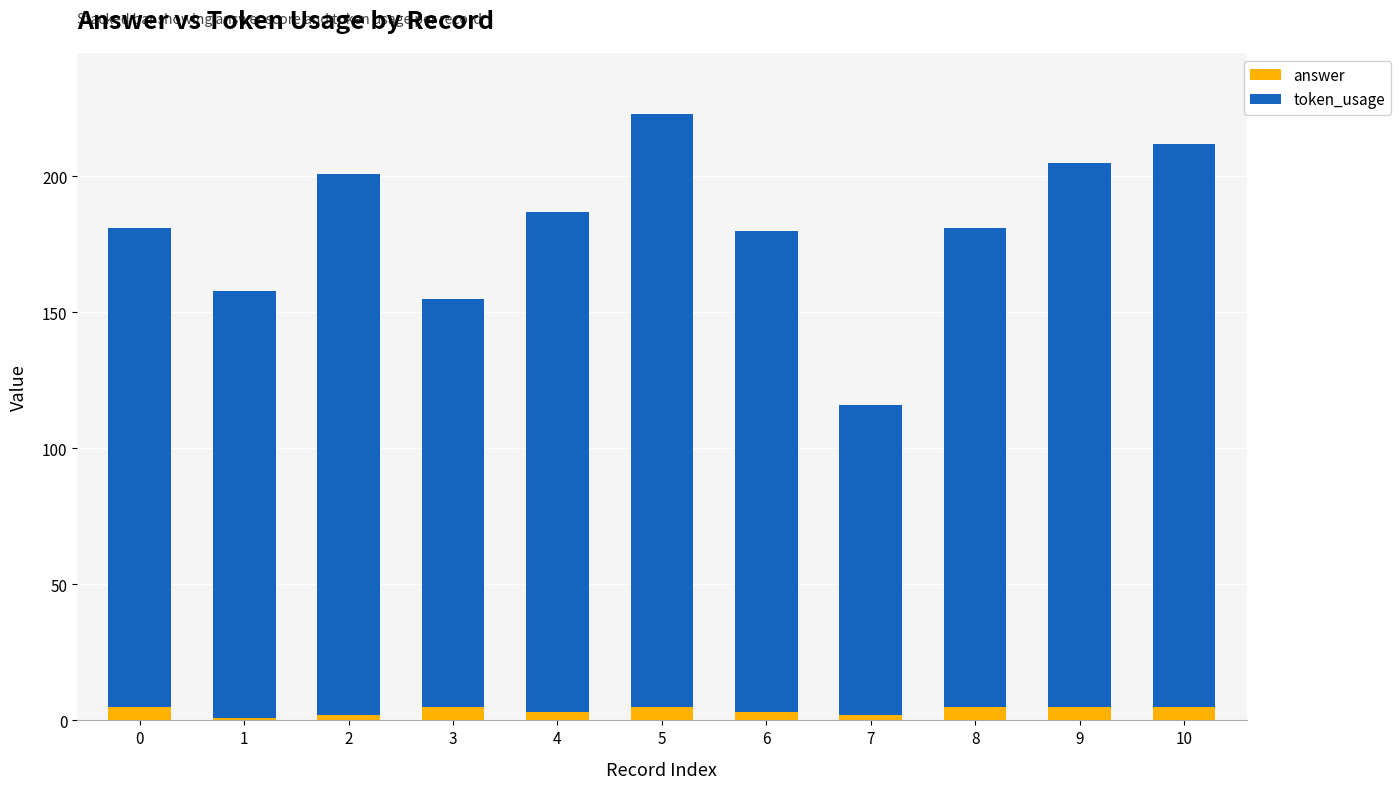

Does the chart contain stacked bars?

Yes